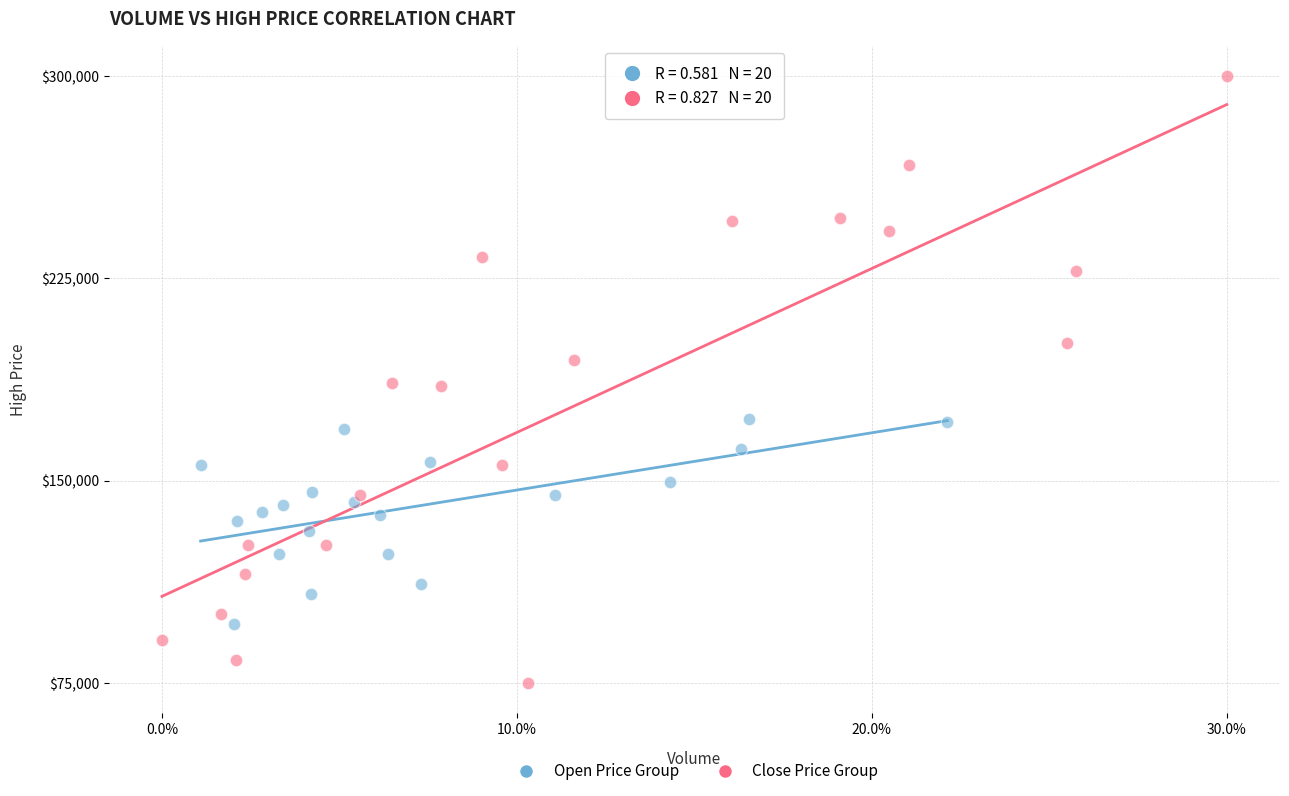

Which series has the widest spread of Y values?

Close Price Group